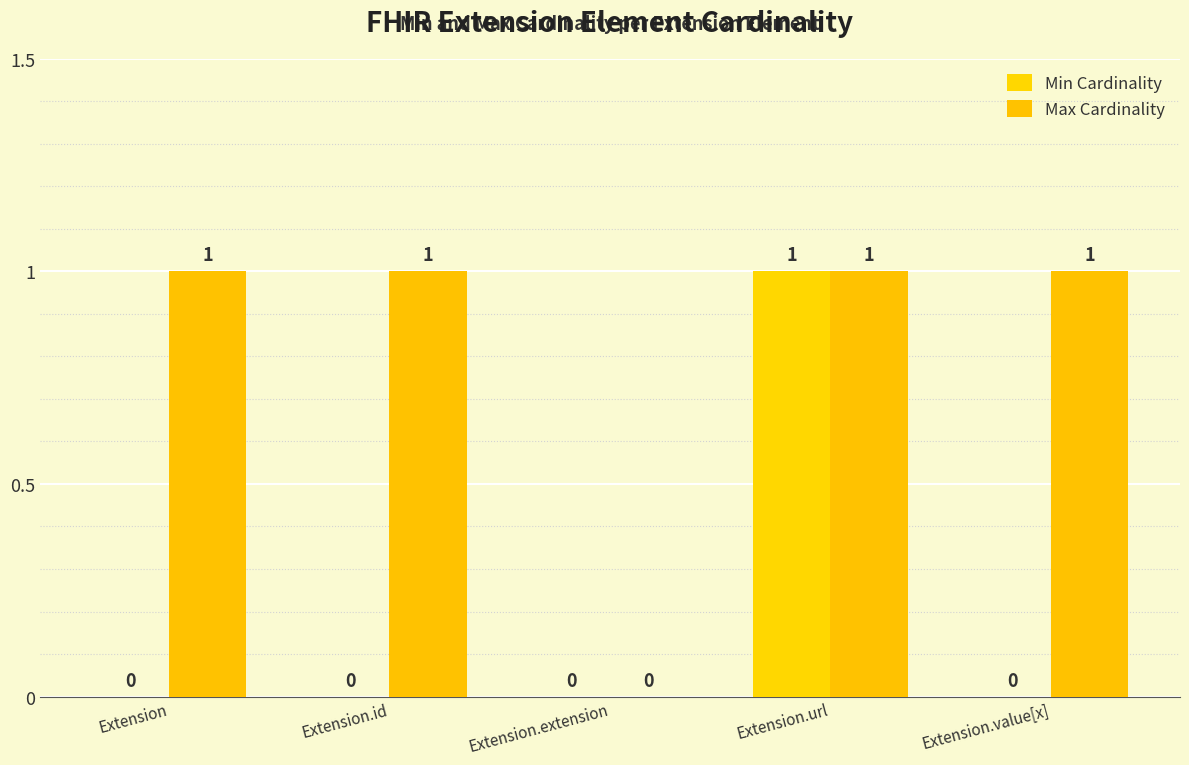

How many groups of bars are there?

5